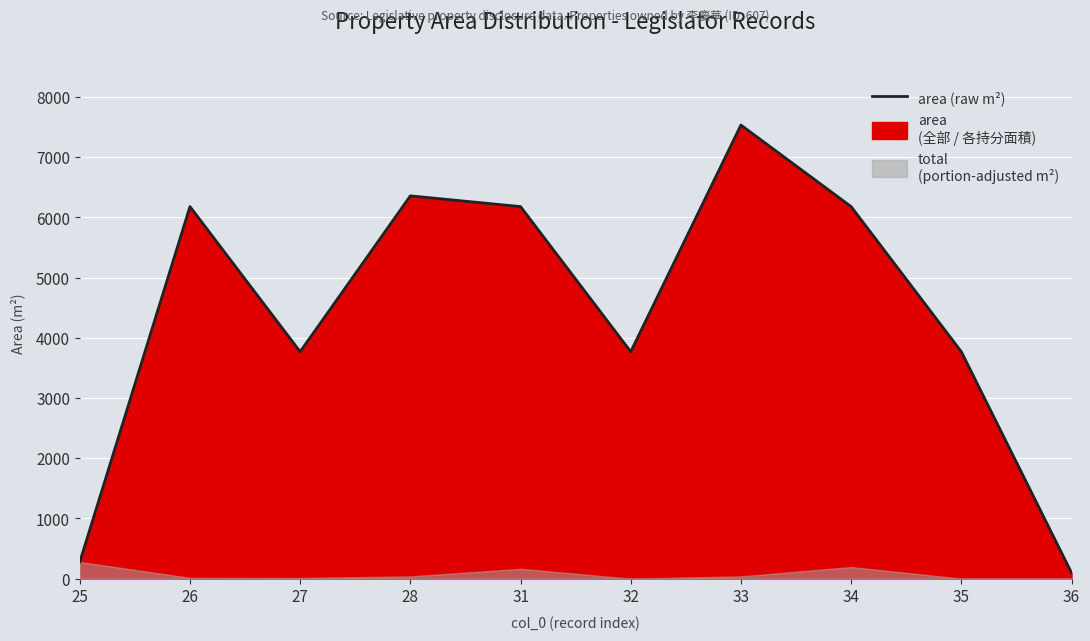

What is the sum of the values at 25 and 34?

6455.9